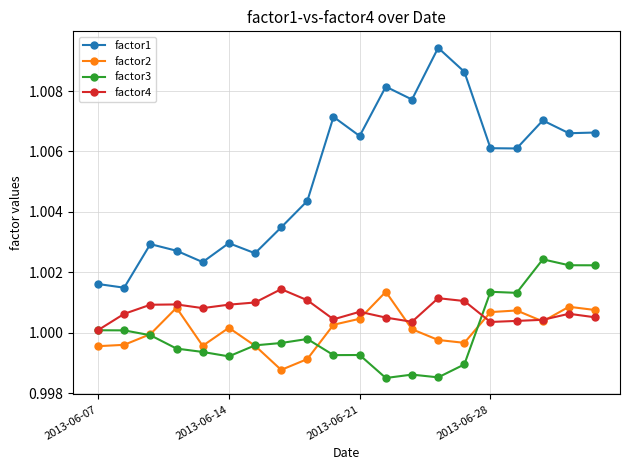

Which series has the largest total across all categories?

factor1